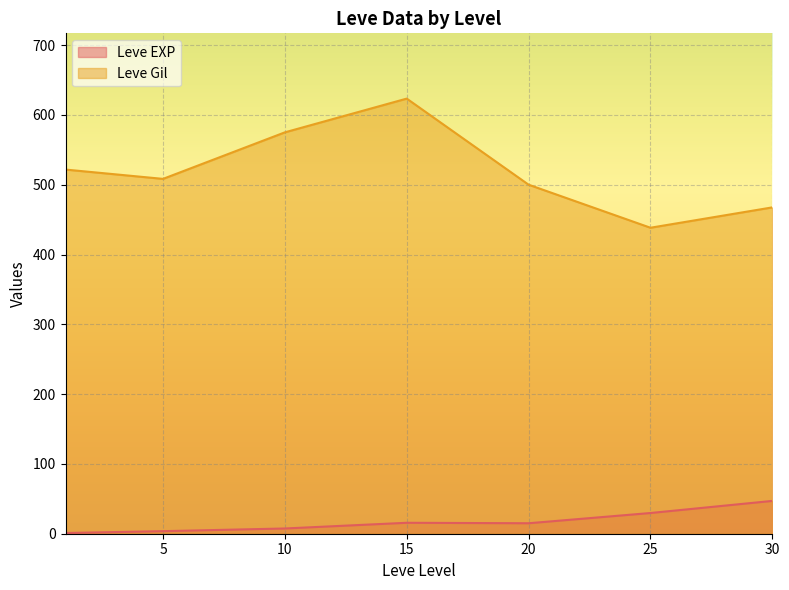

What are all the series names shown in the legend?

Leve EXP, Leve Gil